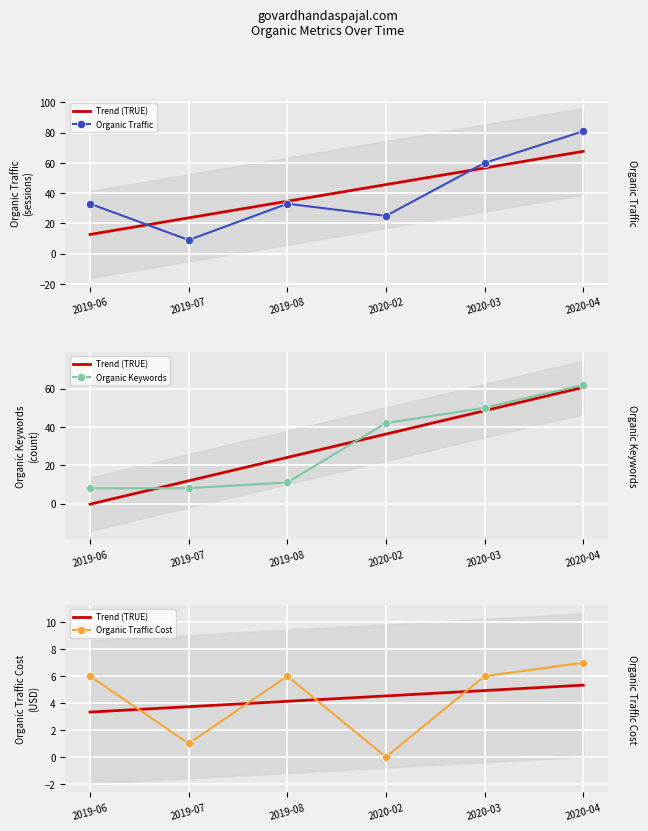

Reading left to right, extract all data points from this chart.

Organic Traffic: 2019-06=33	2019-07=9	2019-08=33	2020-02=25	2020-03=60	2020-04=81
Organic Keywords: 2019-06=8	2019-07=8	2019-08=11	2020-02=42	2020-03=50	2020-04=62
Organic Traffic Cost: 2019-06=6	2019-07=1	2019-08=6	2020-02=0	2020-03=6	2020-04=7